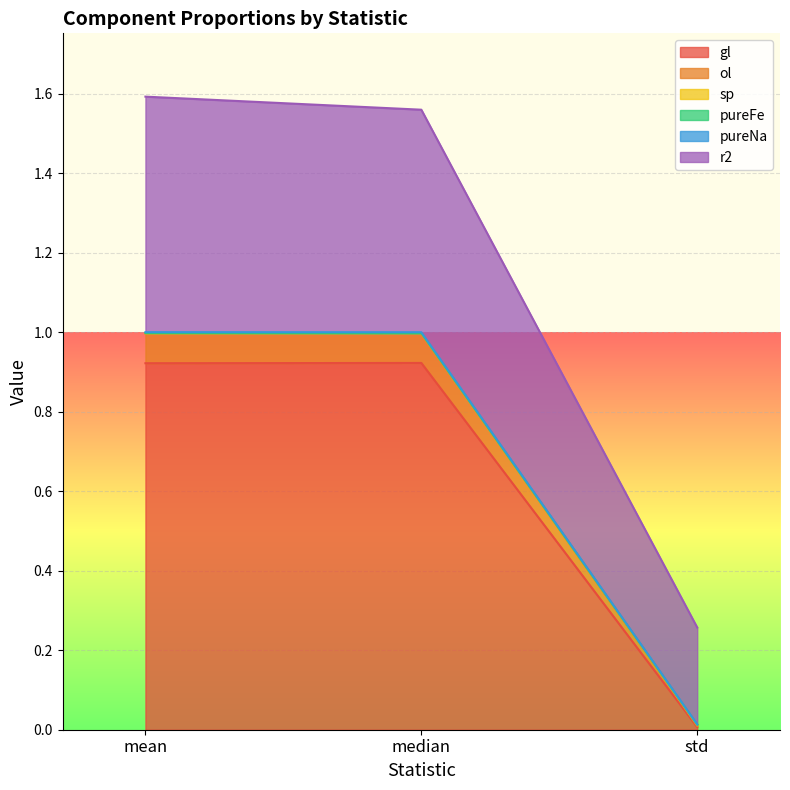

Which label corresponds to the smallest value in the chart?

std